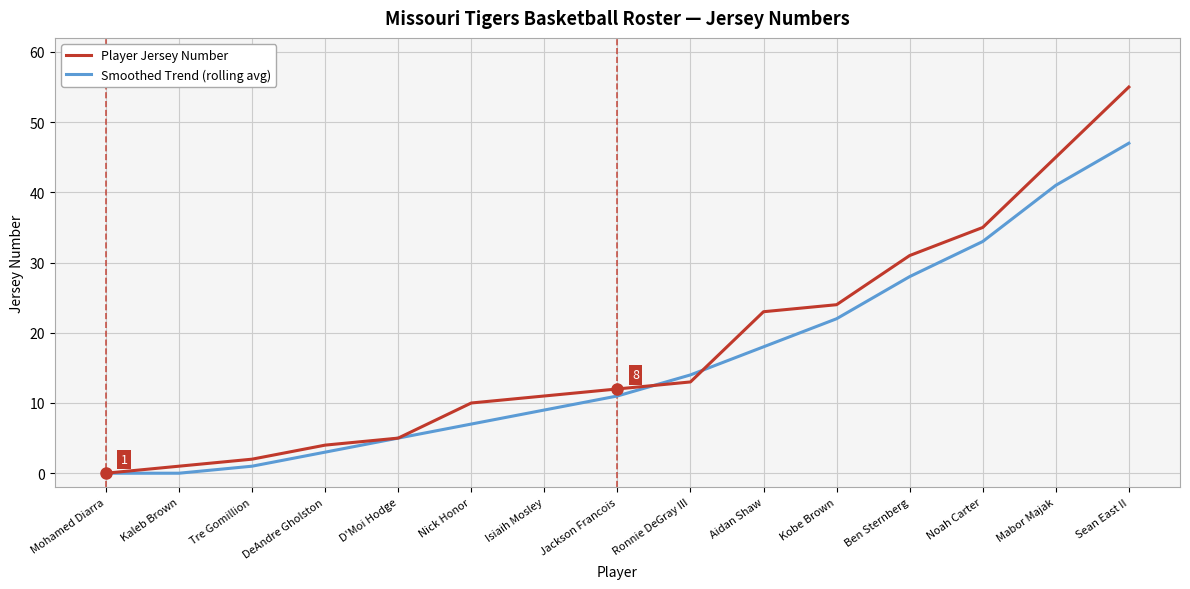

At Nick Honor, list the series in order from largest to smallest.

Player Jersey Number, Smoothed Trend (rolling avg)